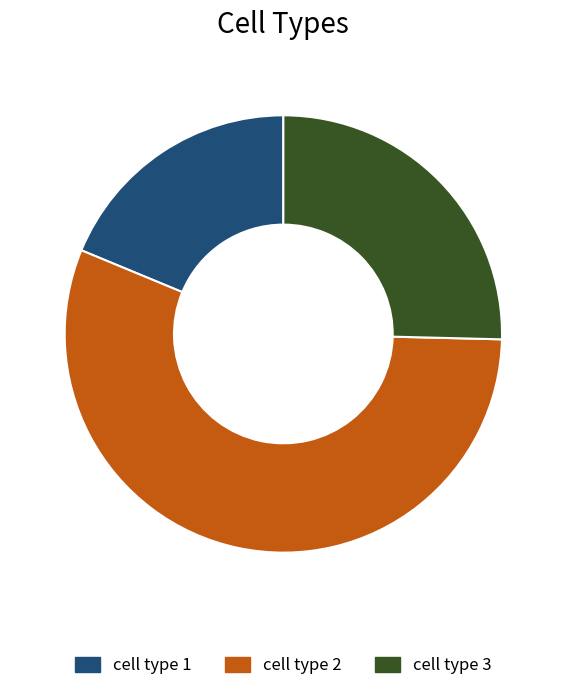

Which category accounts for the majority?

cell type 2